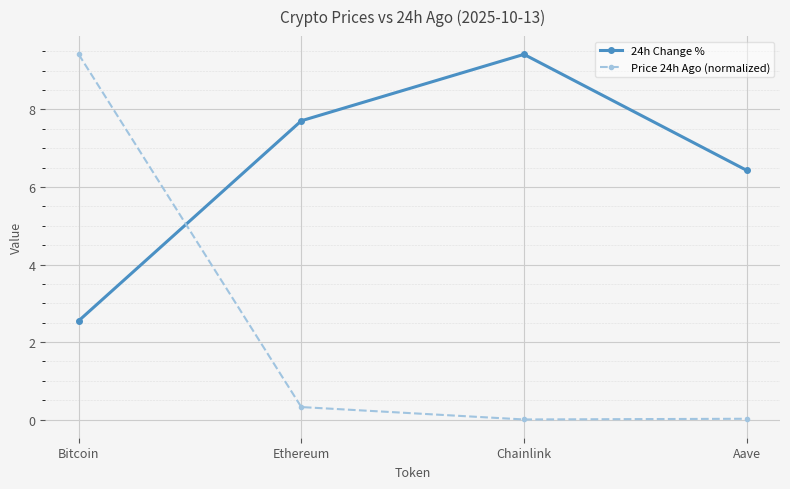

True or false: Price 24h Ago (normalized) has a value of 9.4 at Bitcoin.

True